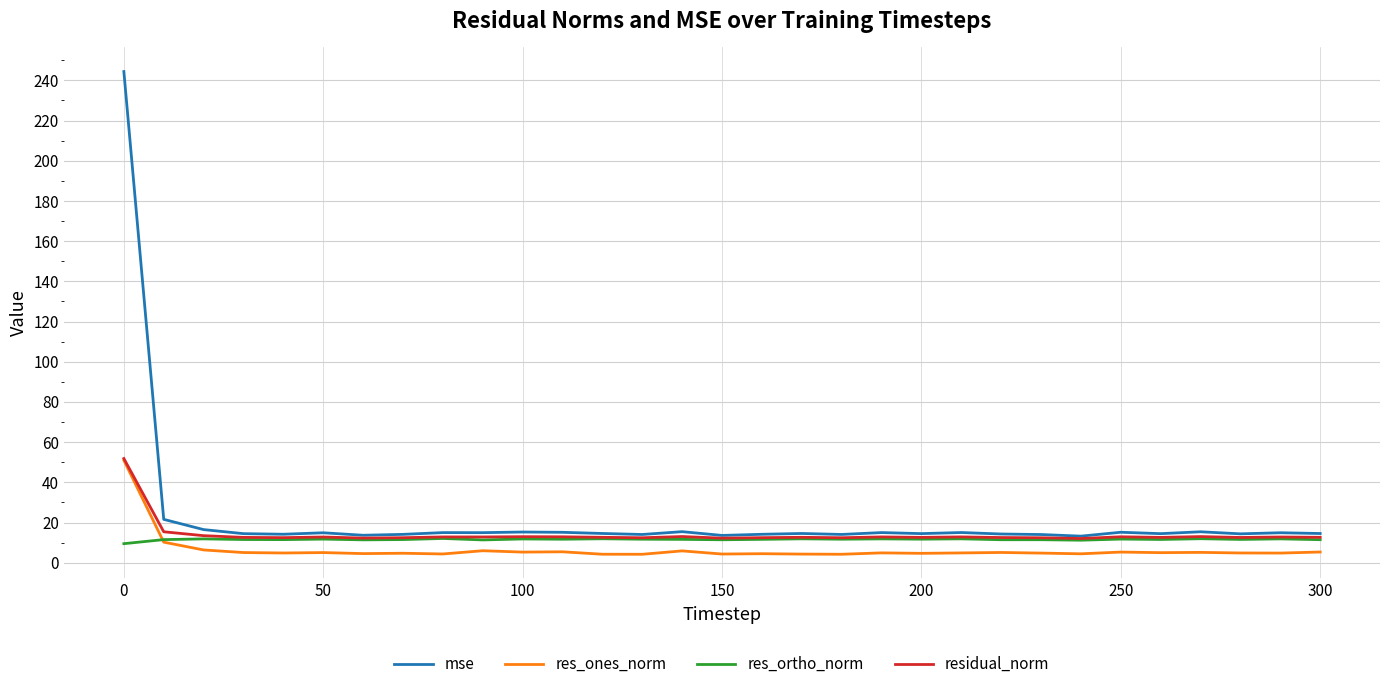

Which series has the largest range (max minus min)?

mse